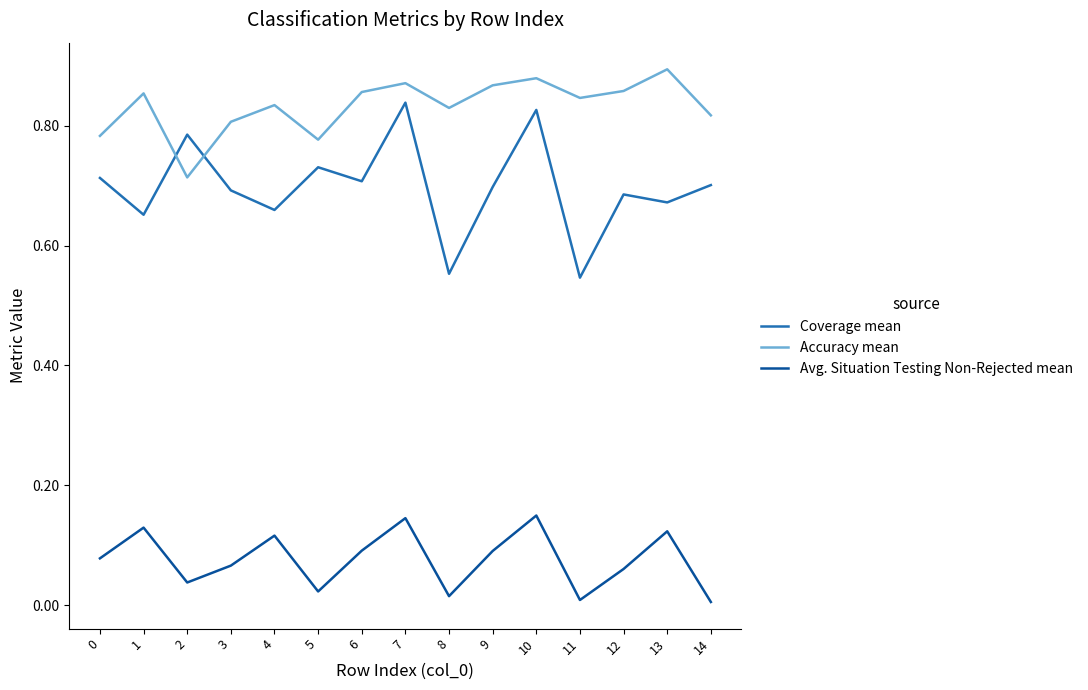

Which series has the largest total across all categories?

Accuracy mean